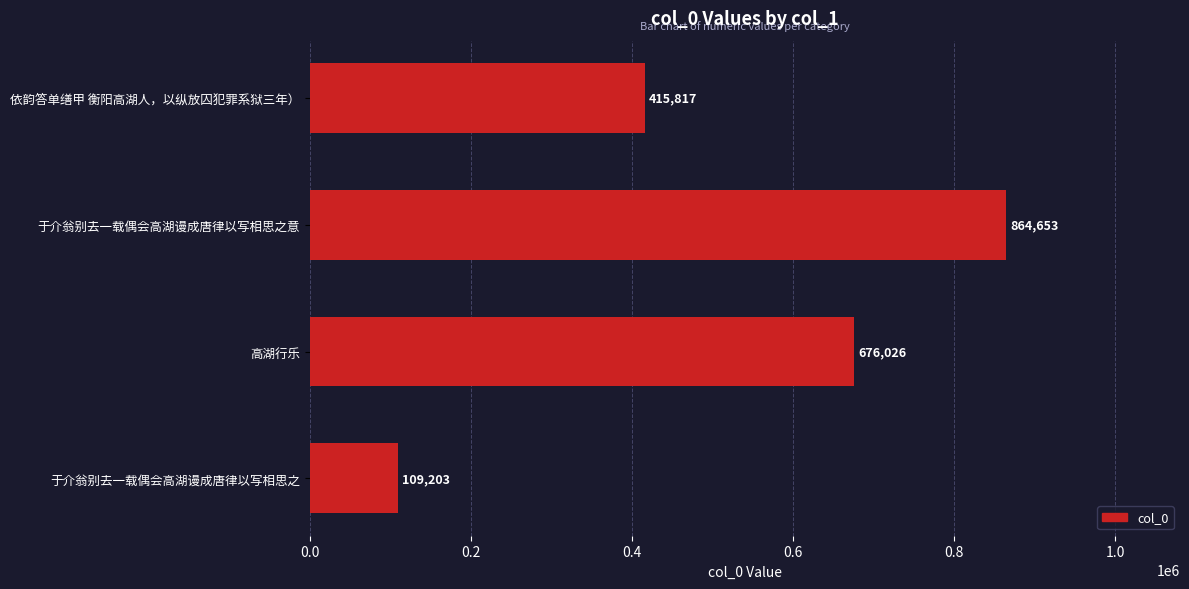

Where is the data nearest to the value 486928?

依韵答单缮甲 衡阳高湖人，以纵放囚犯罪系狱三年）